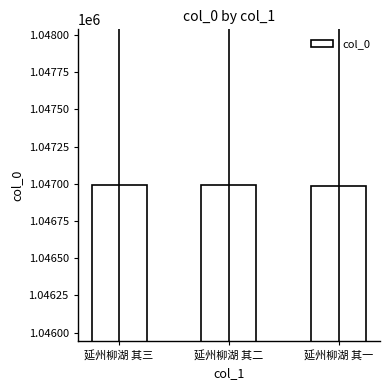

Approximately how many times larger is the value at 延州柳湖 其一 compared to 延州柳湖 其二?

1.0